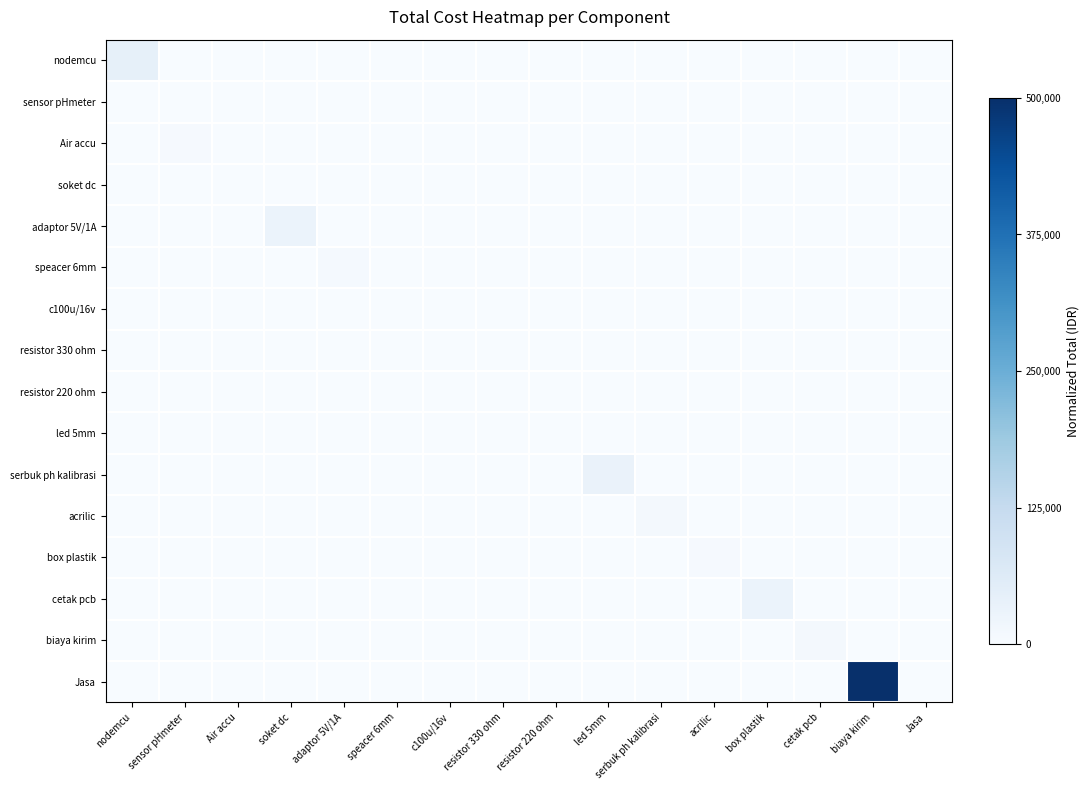

Count the number of categories in the chart.

16